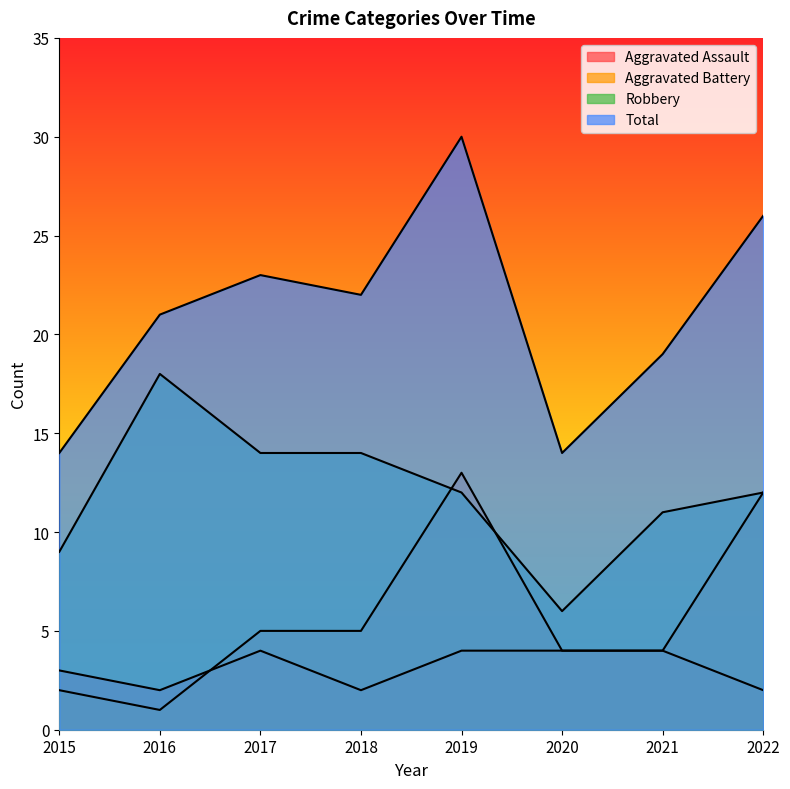

How many lines are shown in the chart?

4